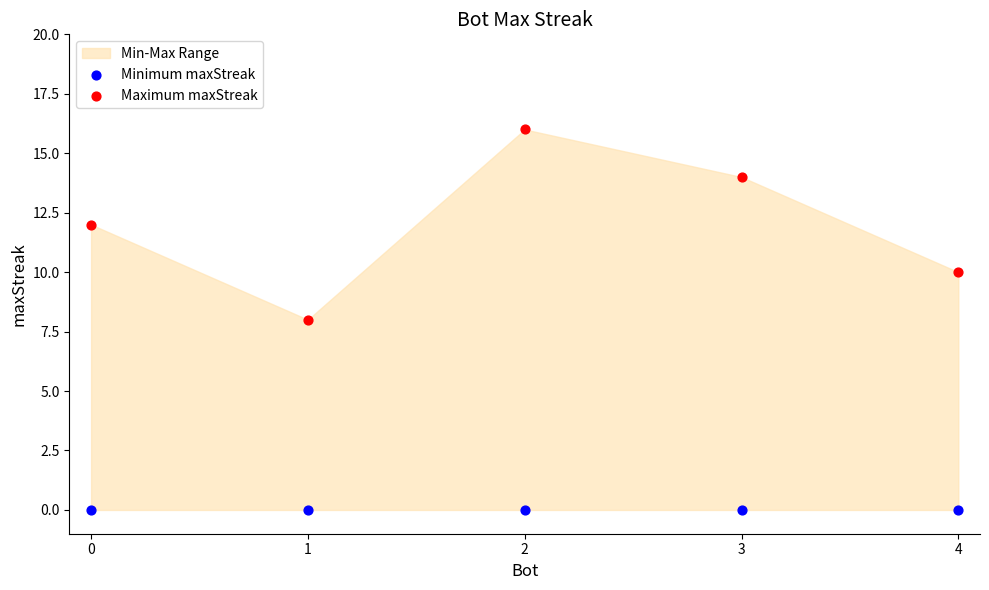

Which series contains the lowest Y value?

Minimum maxStreak